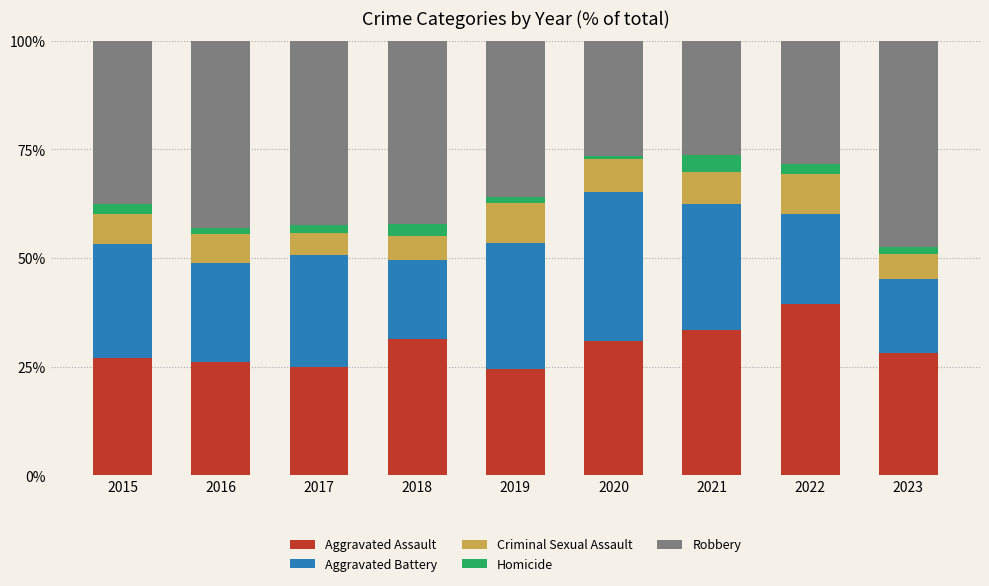

Is it true that Aggravated Assault equals 41.8 at 2015?

False